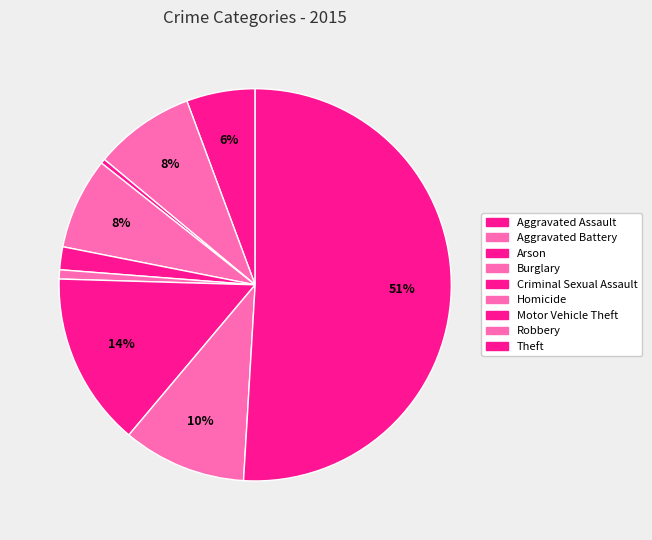

Is there a majority slice in this chart?

Yes